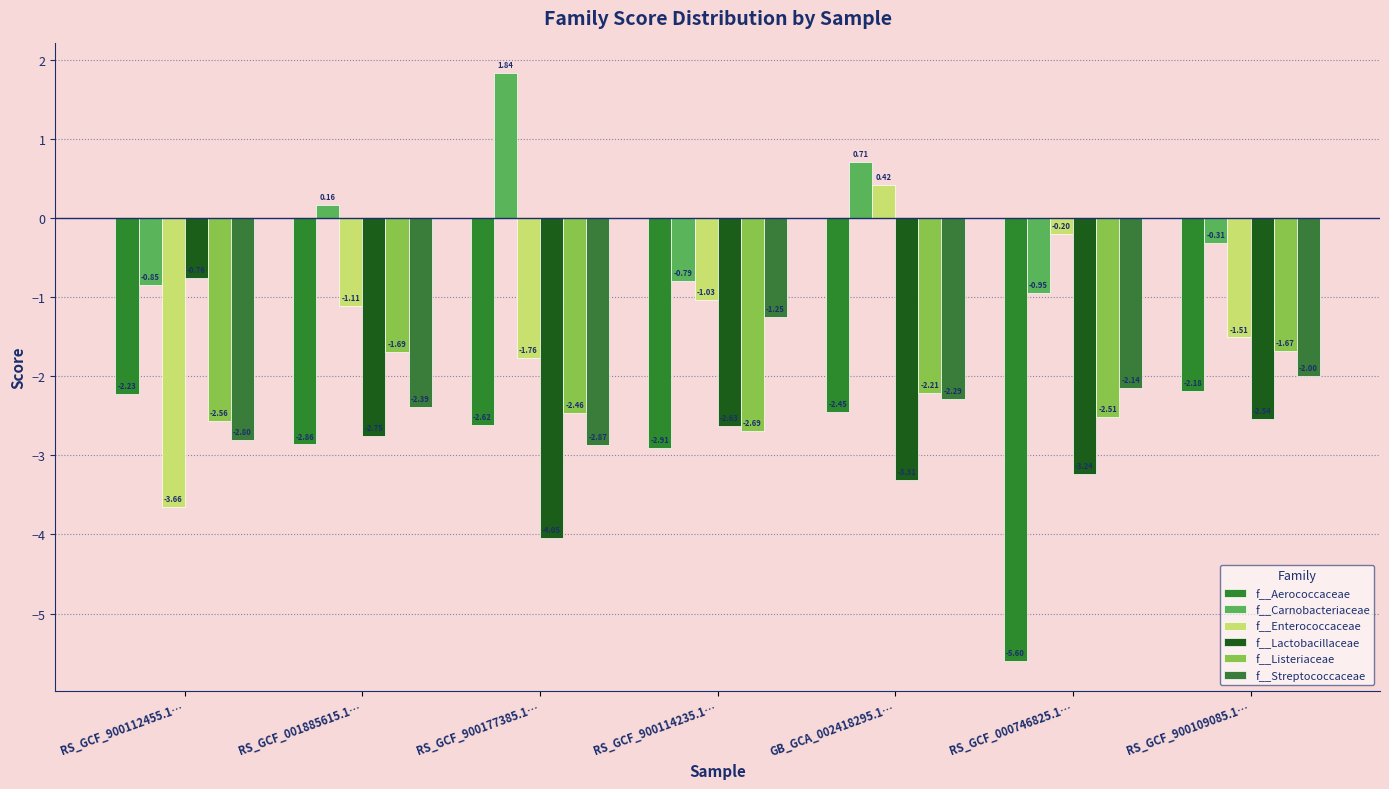

How many values in the f__Streptococcaceae series exceed -2?

2